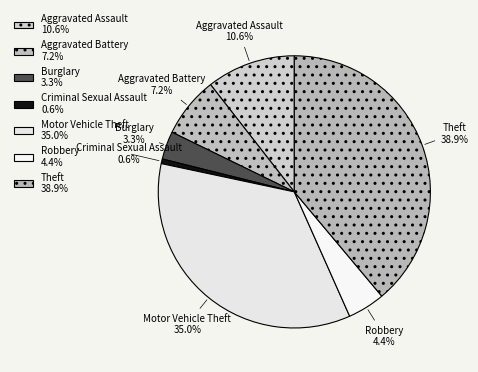

Is Motor Vehicle Theft the majority of the pie?

No